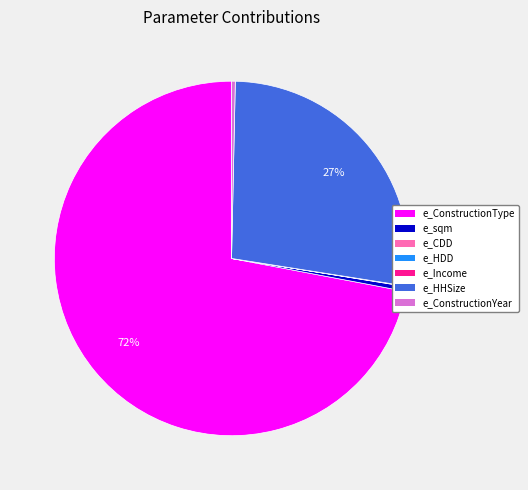

Is the sum of e_ConstructionYear and e_ConstructionType greater than half?

Yes